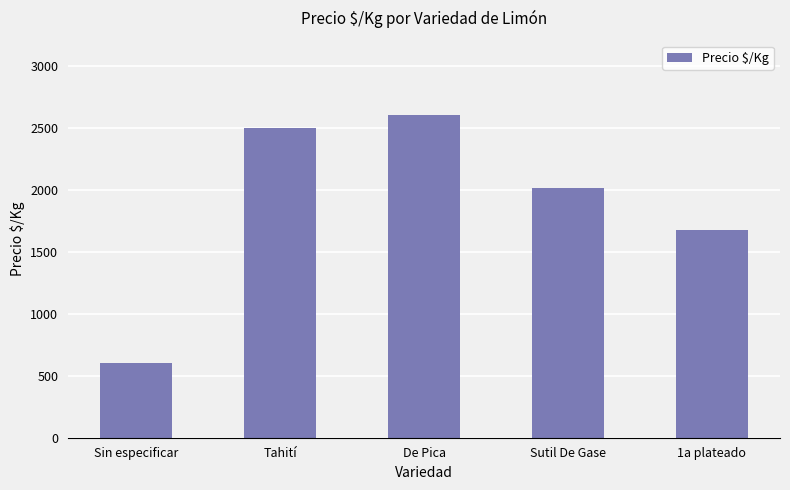

What is the minimum value shown in the chart?

602